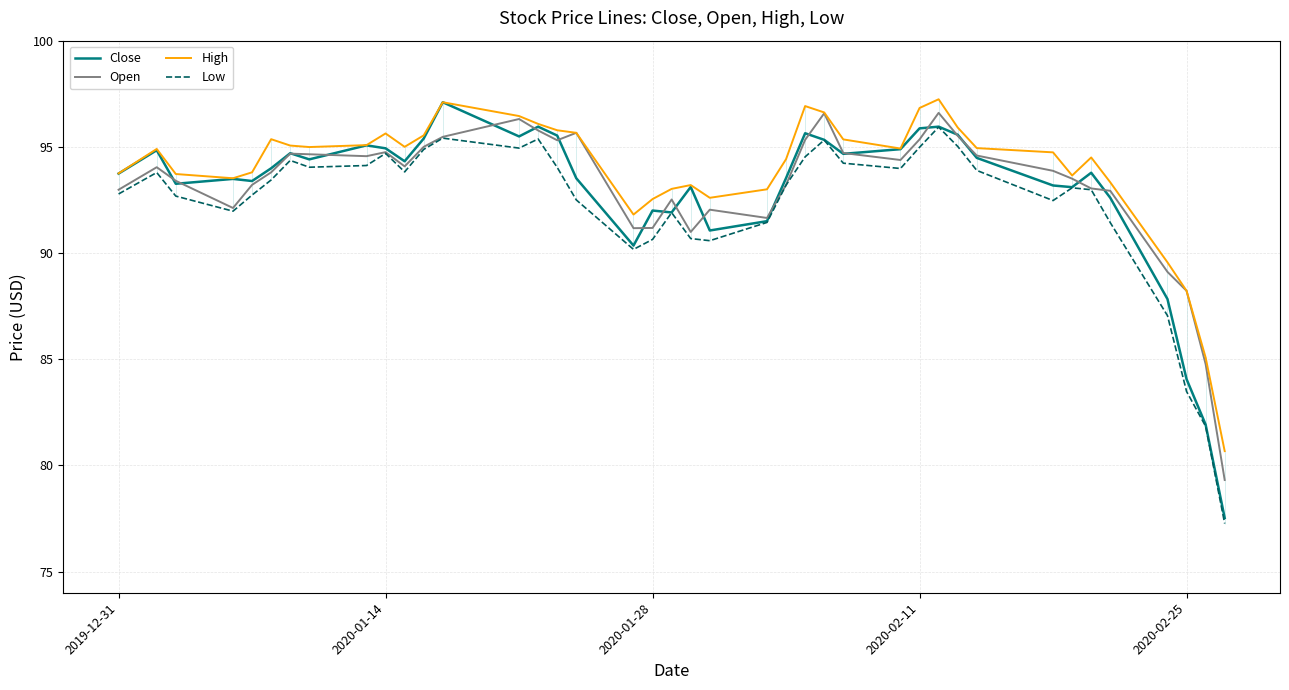

Reading left to right, transcribe all the data shown in this chart.

Close: 93.7	94.8	93.3	93.5	93.4	94.0	94.7	94.4	95.1	94.9	94.3	95.4	97.1	95.5	95.9	95.5	93.5	90.3	92.0	91.9	93.1	91.1	91.5	93.5	95.6	95.3	94.7	94.9	95.9	95.9	95.6	94.5	93.2	93.1	93.8	92.6	87.8	84.1	81.9	77.5
Open: 93.0	94.0	93.4	92.1	93.2	93.8	94.7	94.7	94.6	94.8	94.1	95.0	95.5	96.3	95.8	95.3	95.7	91.2	91.2	92.5	91.0	92.0	91.7	93.2	95.3	96.6	94.7	94.4	95.3	96.6	95.5	94.6	93.9	93.5	93.0	92.9	89.1	88.2	84.8	79.3
High: 93.8	94.9	93.7	93.5	93.8	95.4	95.1	95.0	95.1	95.6	95.0	95.5	97.1	96.4	96.1	95.8	95.7	91.8	92.5	93.0	93.2	92.6	93.0	94.4	96.9	96.6	95.3	94.9	96.8	97.2	95.9	94.9	94.7	93.7	94.5	93.3	89.6	88.2	85.1	80.7
Low: 92.8	93.8	92.7	92.0	92.7	93.4	94.4	94.0	94.1	94.7	93.8	94.9	95.4	94.9	95.4	94.0	92.5	90.2	90.6	91.9	90.7	90.6	91.4	93.2	94.5	95.3	94.2	94.0	95.0	95.9	95.0	93.9	92.5	93.1	93.0	91.4	87.1	83.5	81.8	77.3